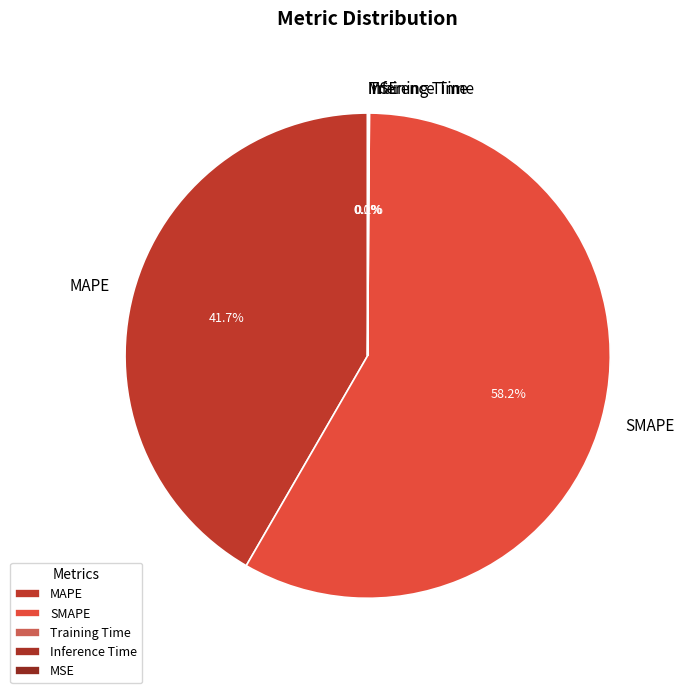

To the nearest percent, what is the difference between the largest and smallest slice percentages?

58%